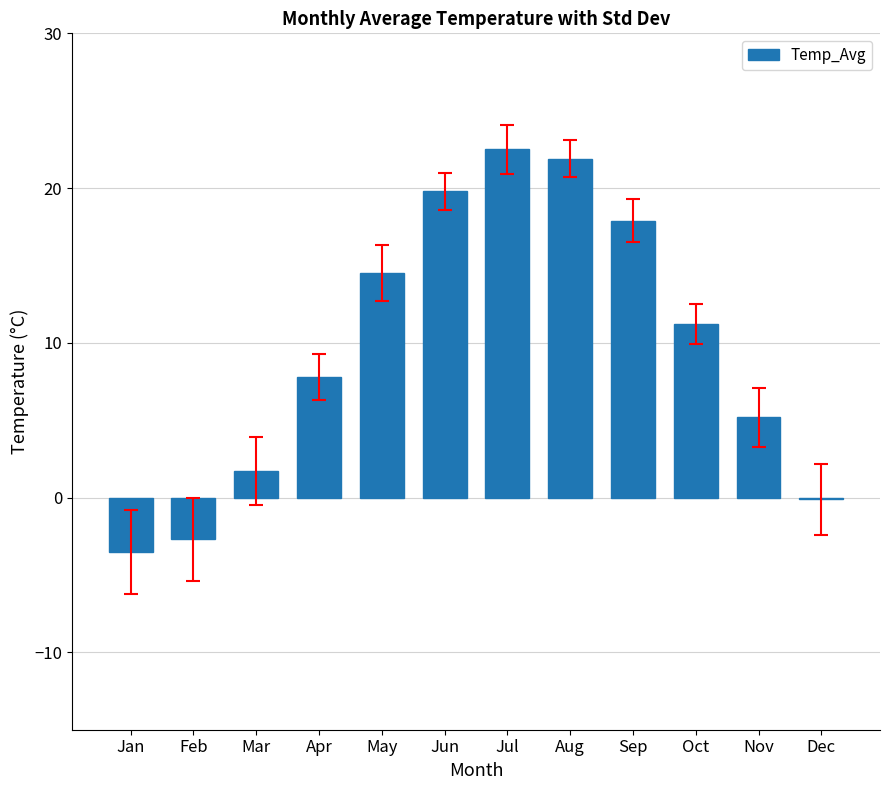

Read the value at Oct.

11.2